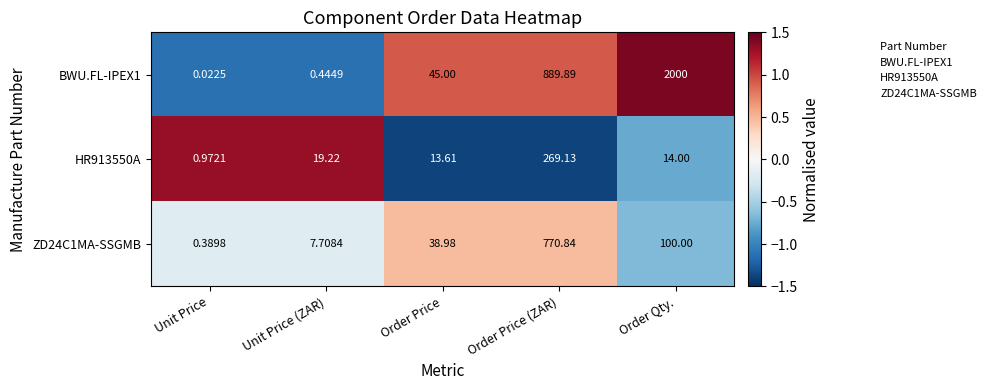

At which label is HR913550A closest to 135?

Unit Price (ZAR)